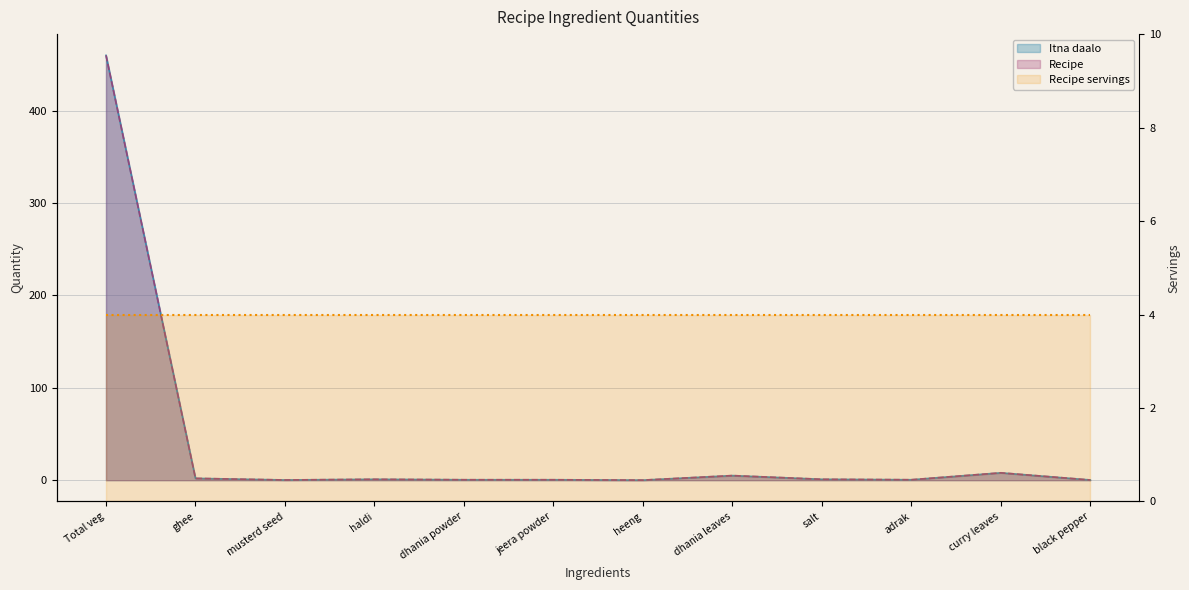

Where is Itna daalo nearest to the value 230?

curry leaves